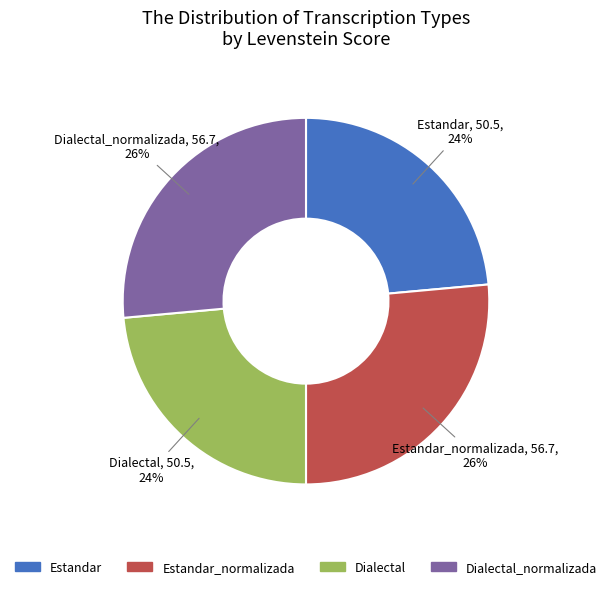

To the nearest percent, what is the average slice percentage?

25%